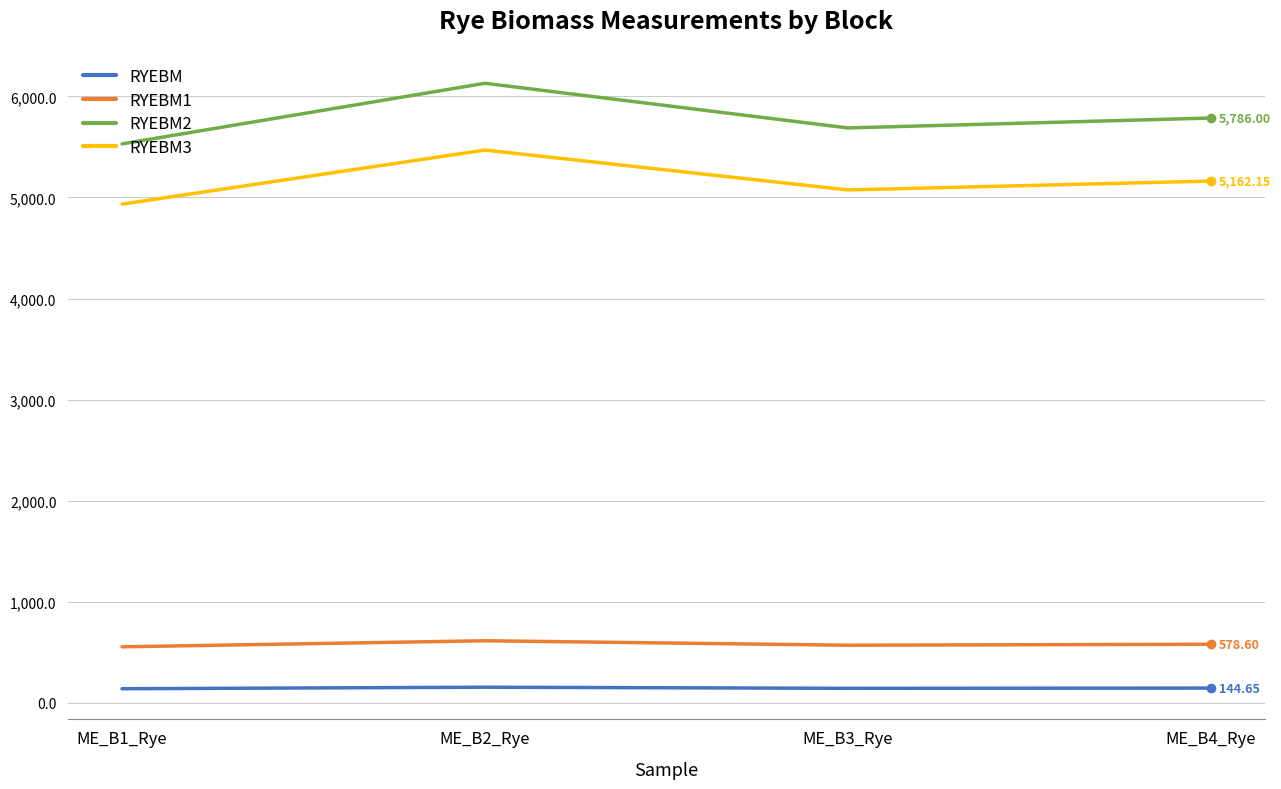

What is the difference between the highest and lowest values at ME_B3_Rye?

5545.8